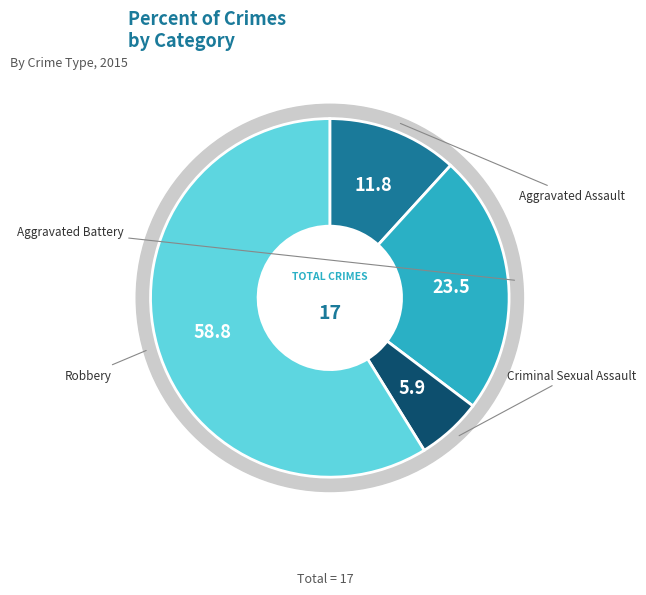

To the nearest percent, what is the combined percentage of Aggravated Battery and Criminal Sexual Assault?

29%